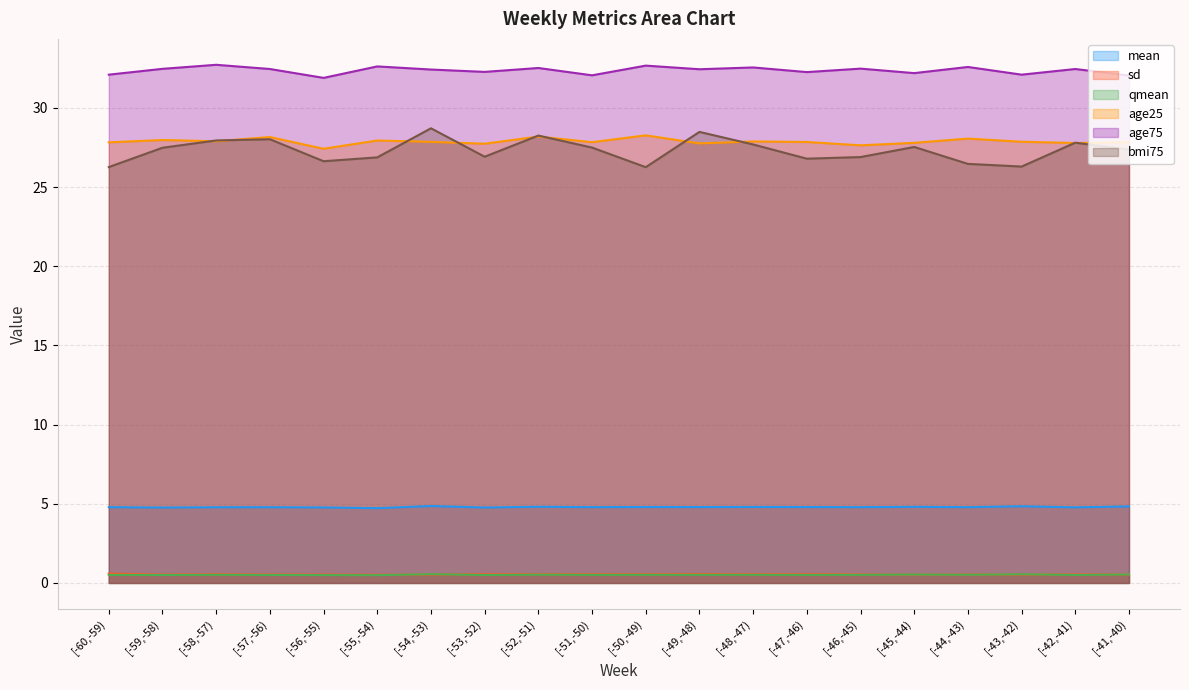

How many sd values are between 0 and 1?

20